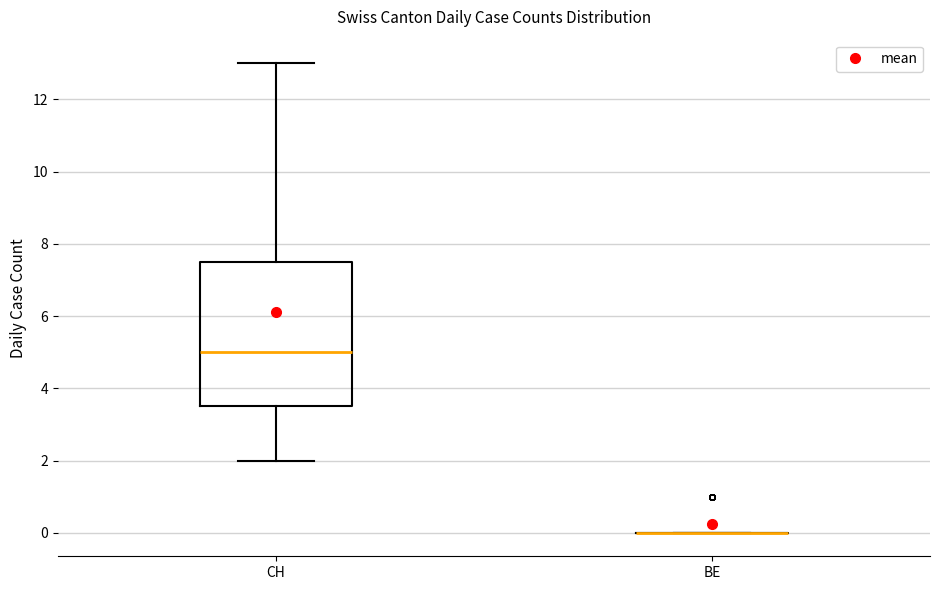

Comparing the boxes themselves (not the whiskers), which one is the tallest?

CH